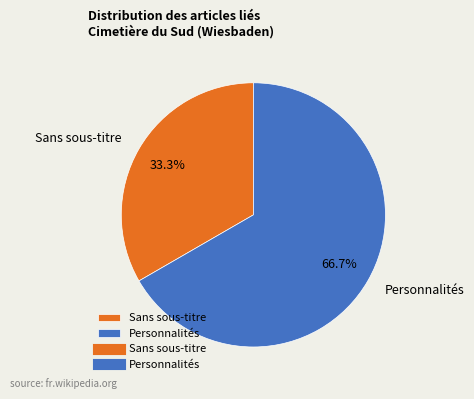

Do Personnalités and Sans sous-titre together represent more than half of the pie?

Yes